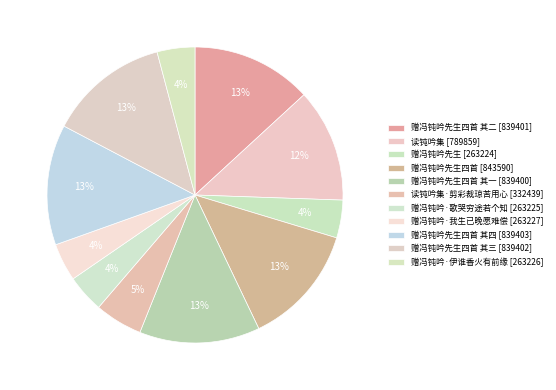

How many segments does this pie chart have?

11